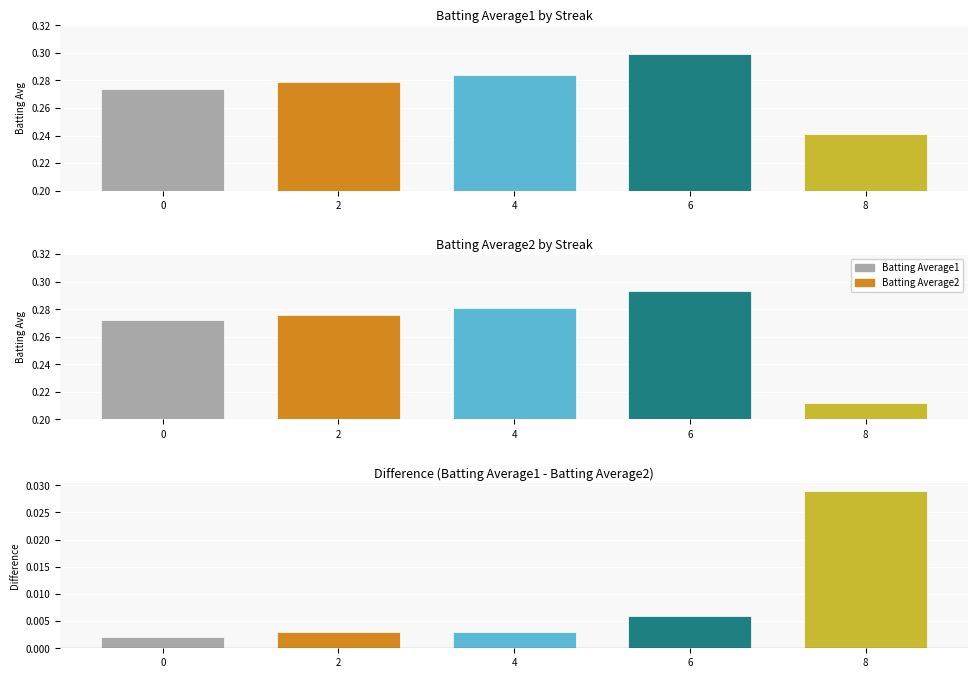

Which series changed the most between 0 and 6?

Batting Average1